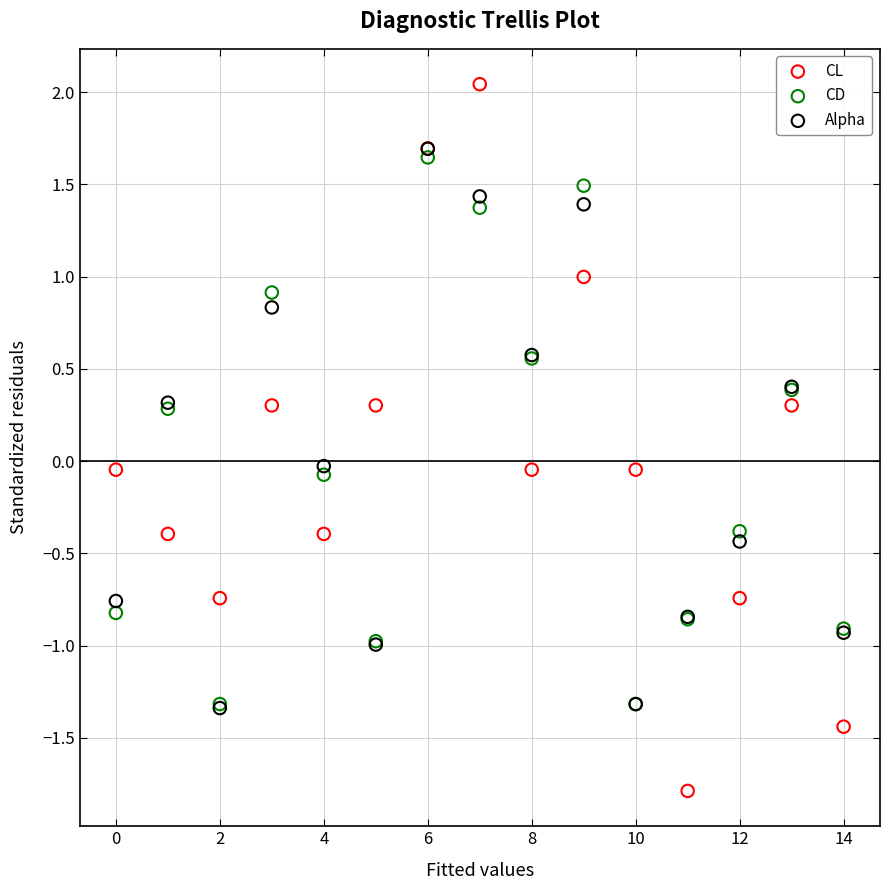

Which series has the widest spread of Y values?

CL